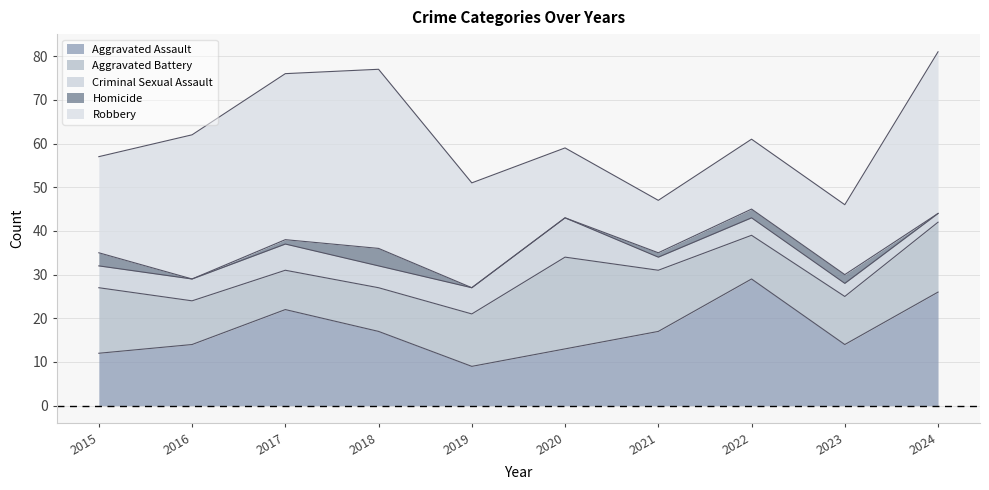

Which series has the largest total across all categories?

Robbery